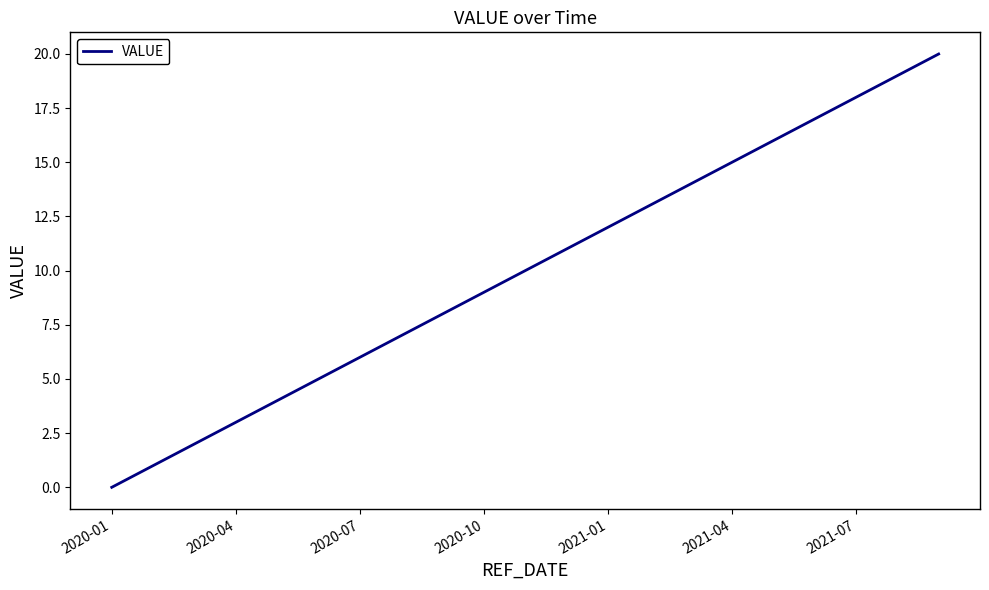

What is the difference between the maximum and minimum values?

20